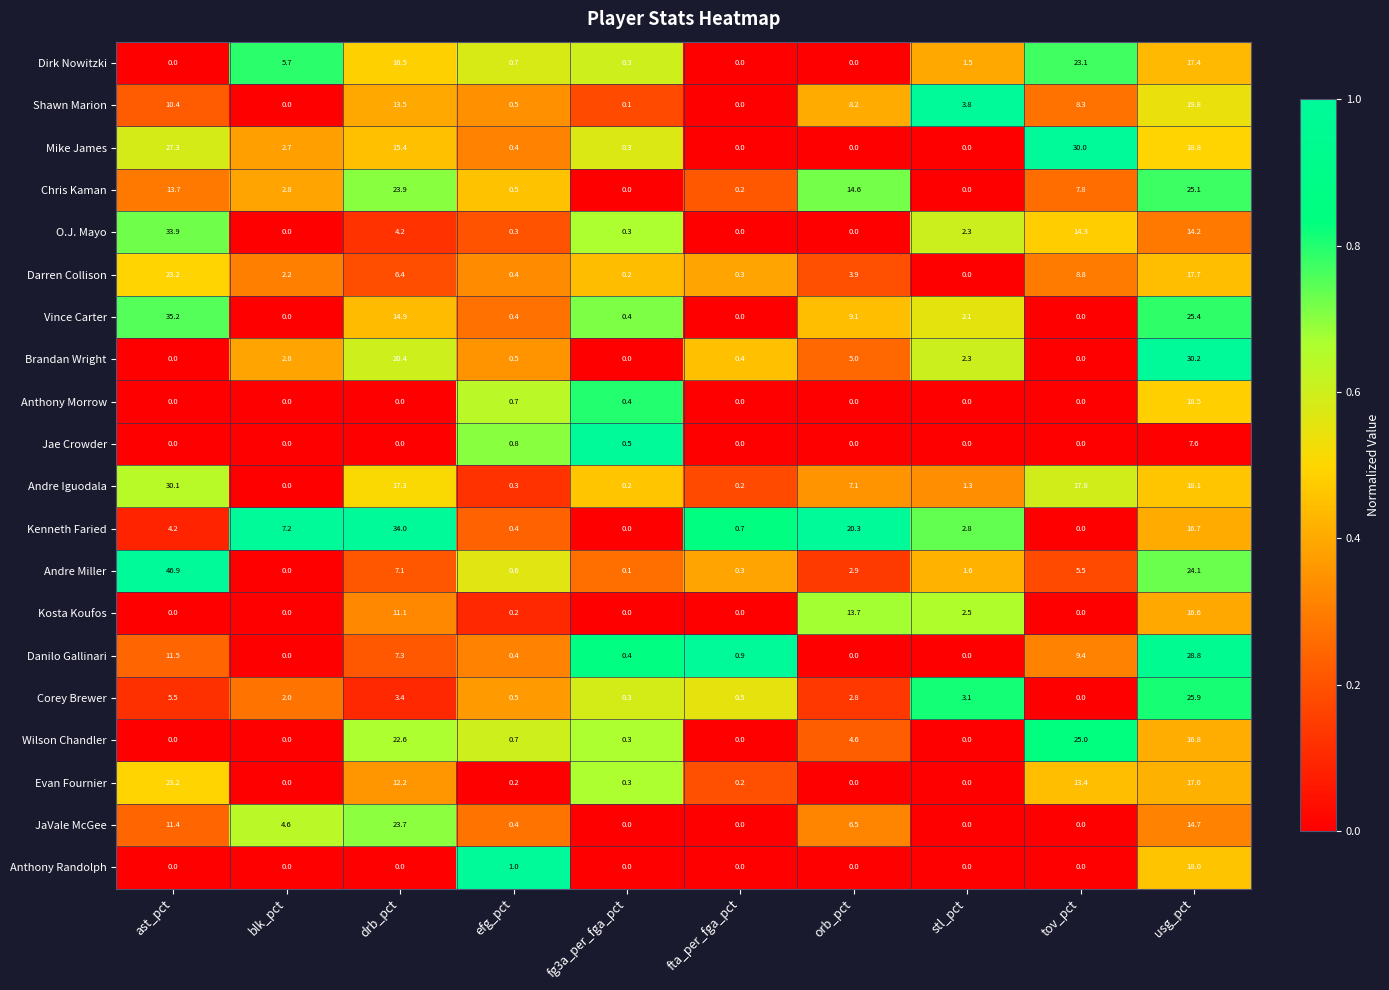

Which label corresponds to the largest value in the chart?

ast_pct